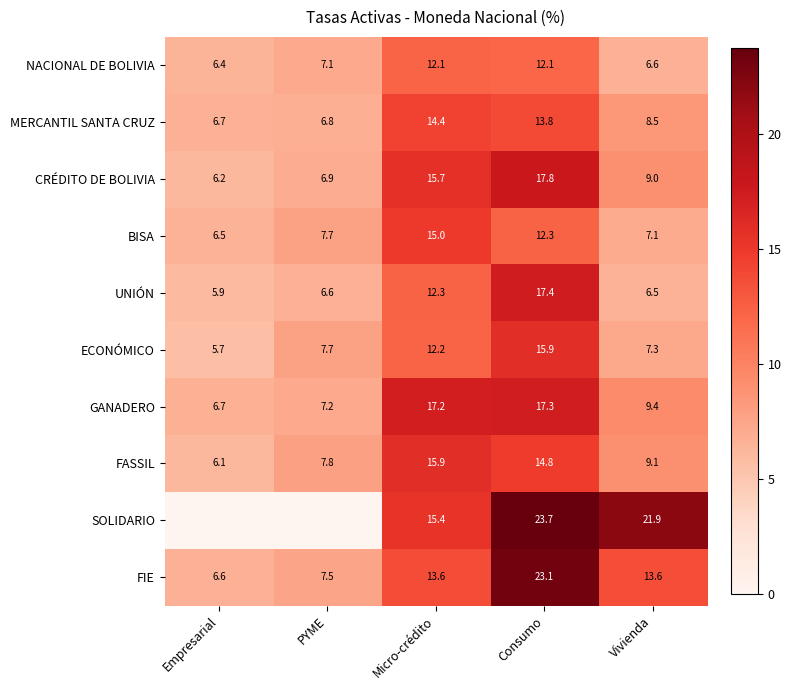

Which category has the lowest value in the CRÉDITO DE BOLIVIA series?

Empresarial